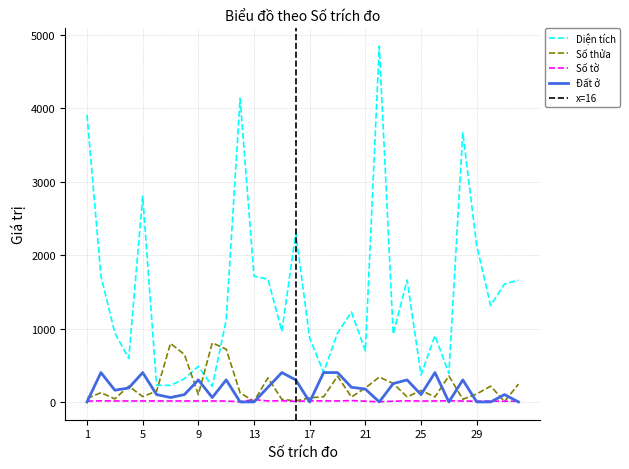

Which category has the highest value across all series?

22